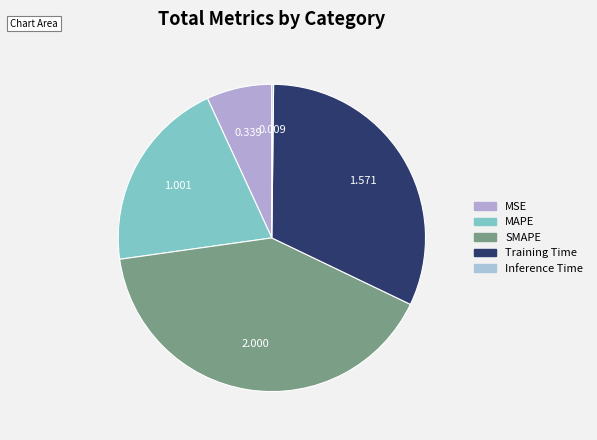

To the nearest percent, what portion does SMAPE represent?

41%